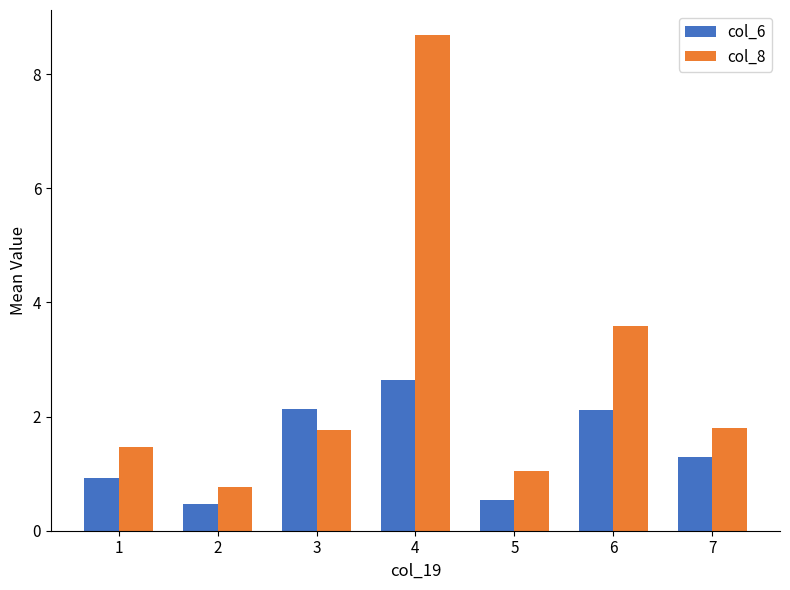

What is the greatest value displayed?

8.7